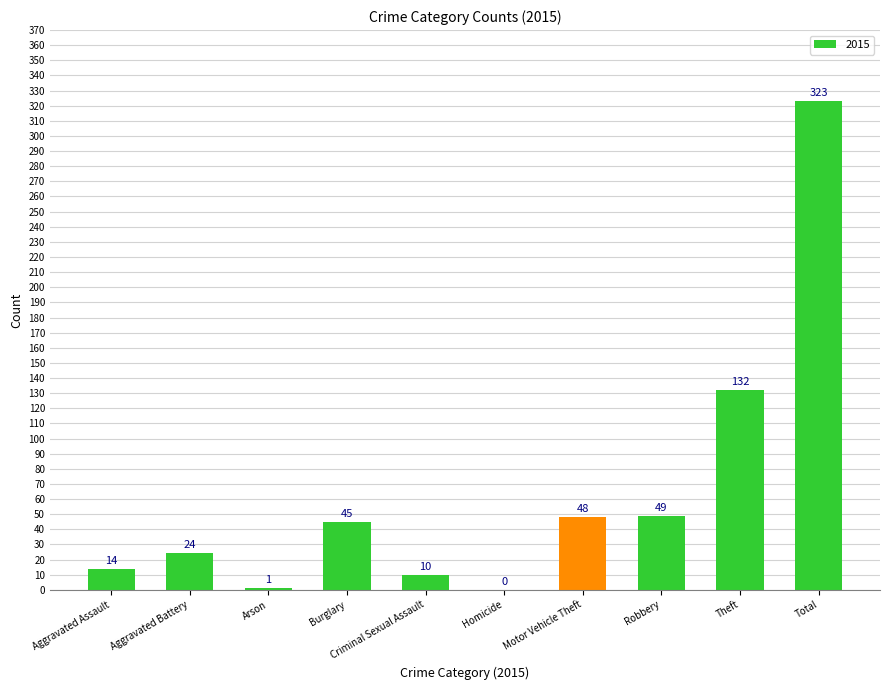

True or false: the data shows 10 at Criminal Sexual Assault.

True